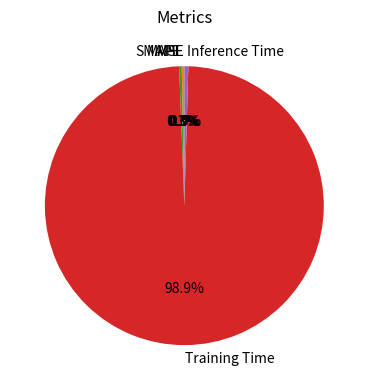

What is the majority slice?

Training Time